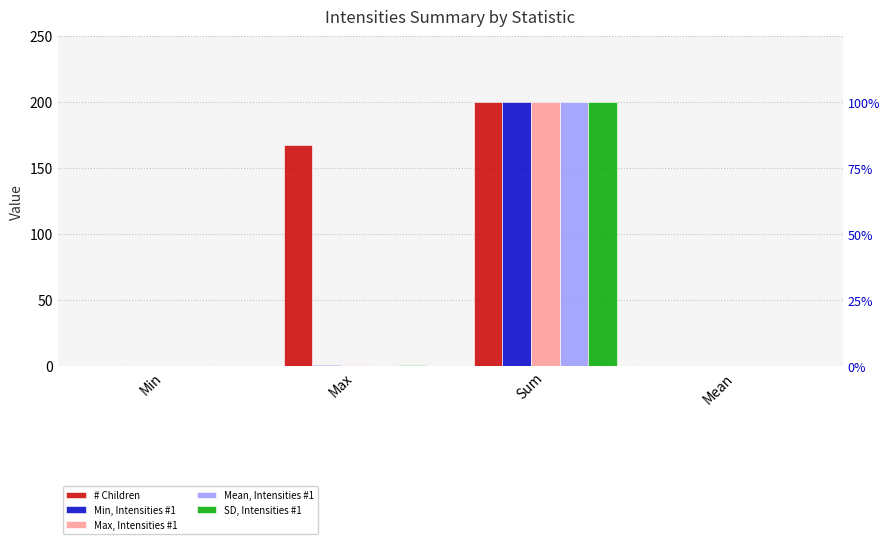

The value of Min, Intensities #1 at Mean is 0.2. True or false?

False